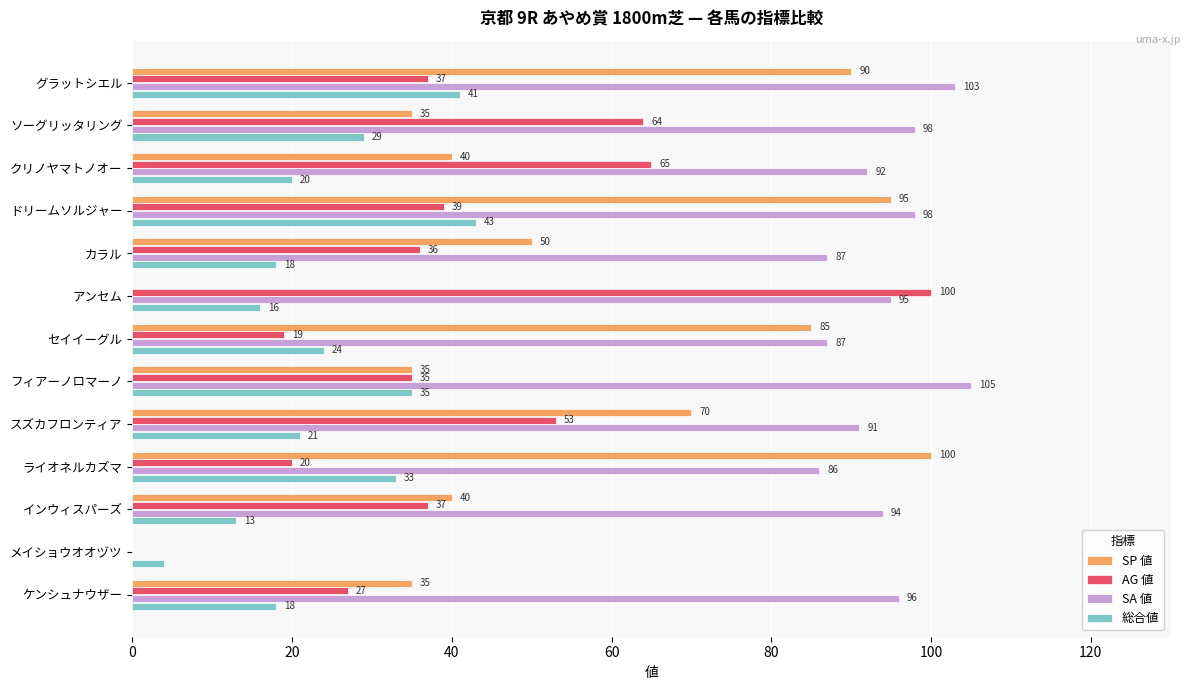

The value of SA 値 at ソーグリッタリング is 52. True or false?

False